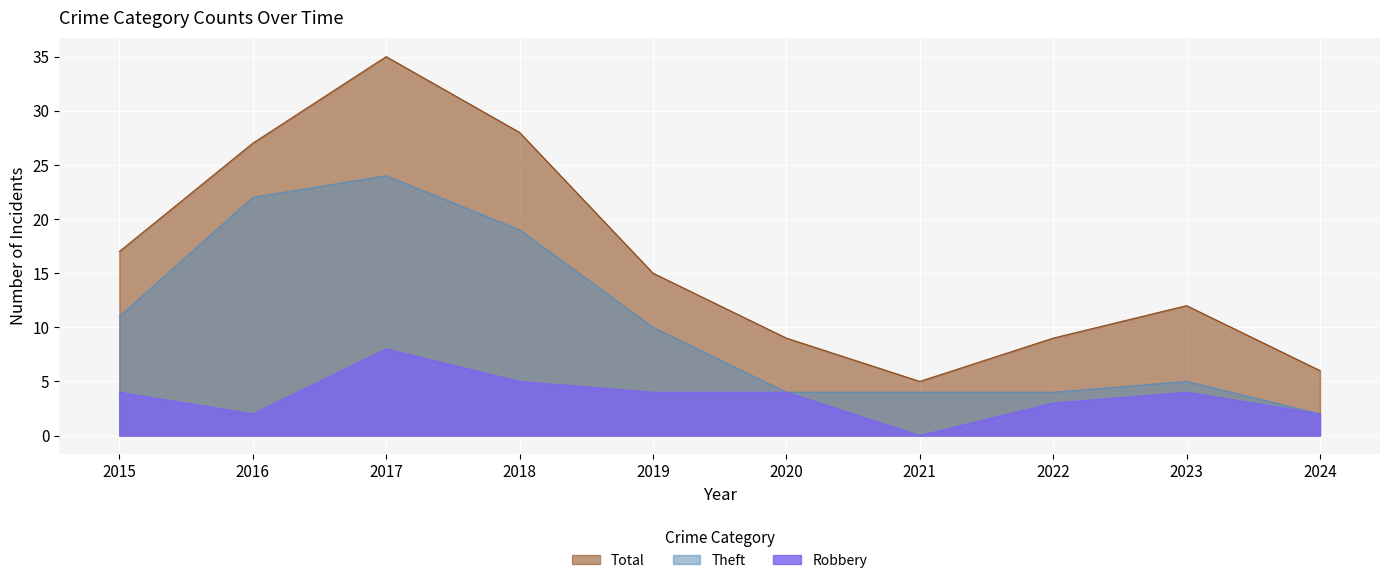

Rank the categories by Total value from lowest to highest.

2021, 2024, 2020, 2022, 2023, 2019, 2015, 2016, 2018, 2017